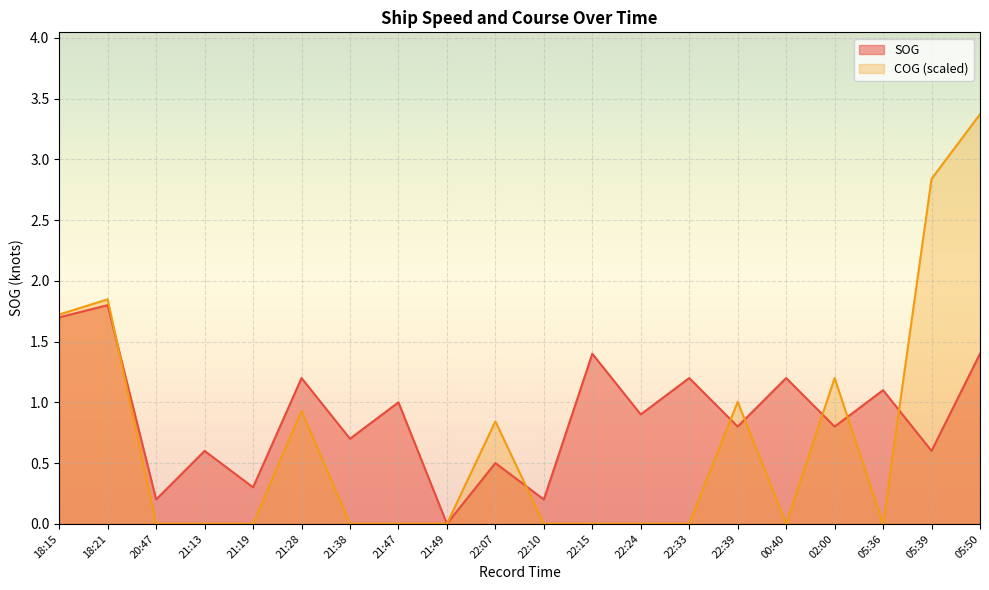

What is the difference between the maximum and second lowest values in the SOG series?

1.6